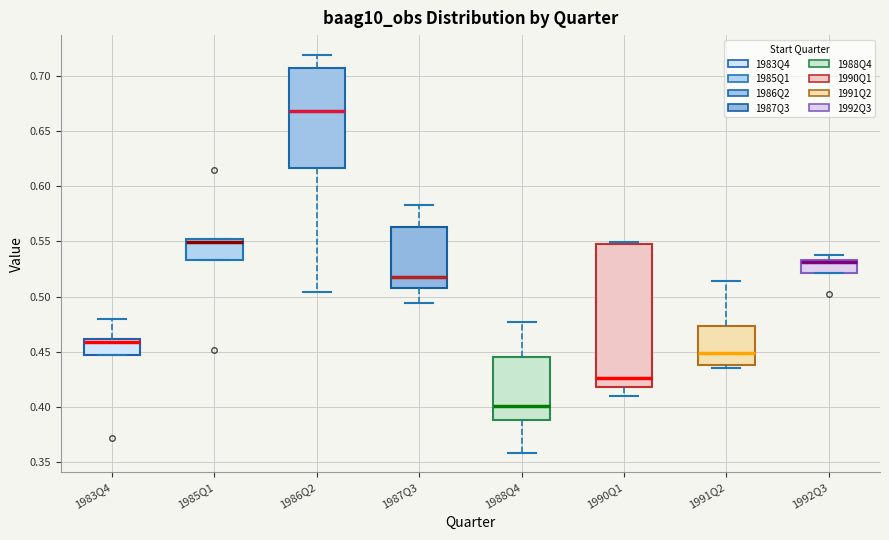

Reading left to right, transcribe this box plot: for each box, give where its median line is, the range the box spans, and where its two whiskers end, as read against the y-axis. The values are not printed on the chart, so give them approximately, as read against the axis.

1983Q4: median 0.460 (just below the box's upper edge), box 0.445 to 0.460, whiskers 0.445 to 0.480
1985Q1: median 0.550, box 0.535 to 0.555, whiskers 0.535 to 0.555
1986Q2: median 0.670, box 0.615 to 0.710, whiskers 0.505 to 0.720
1987Q3: median 0.520, box 0.510 to 0.565, whiskers 0.495 to 0.585
1988Q4: median 0.400, box 0.390 to 0.445, whiskers 0.360 to 0.475
1990Q1: median 0.425, box 0.420 to 0.550, whiskers 0.410 to 0.550 (just above the box's upper edge)
1991Q2: median 0.450, box 0.440 to 0.475, whiskers 0.435 to 0.515
1992Q3: median 0.530 (drawn on the box's upper edge), box 0.520 to 0.535, whiskers 0.520 to 0.540